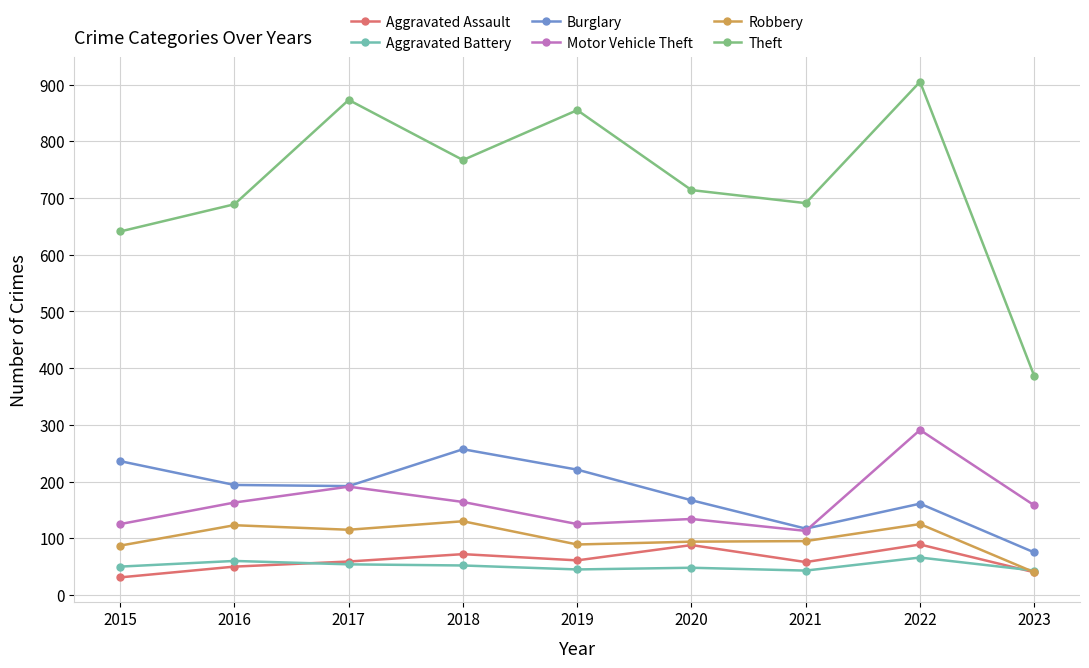

True or false: Burglary and Aggravated Battery cross at least once.

False